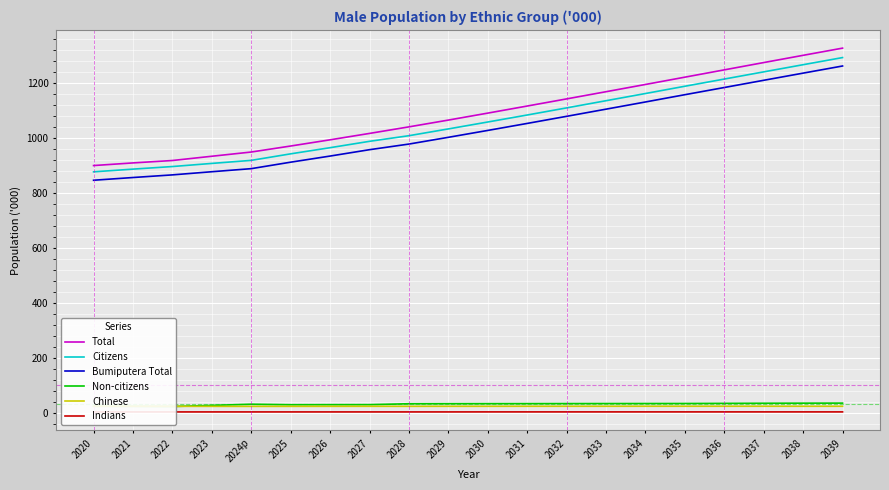

Rank the series at 2023 from highest to lowest value.

Total, Citizens, Bumiputera Total, Non-citizens, Chinese, Indians